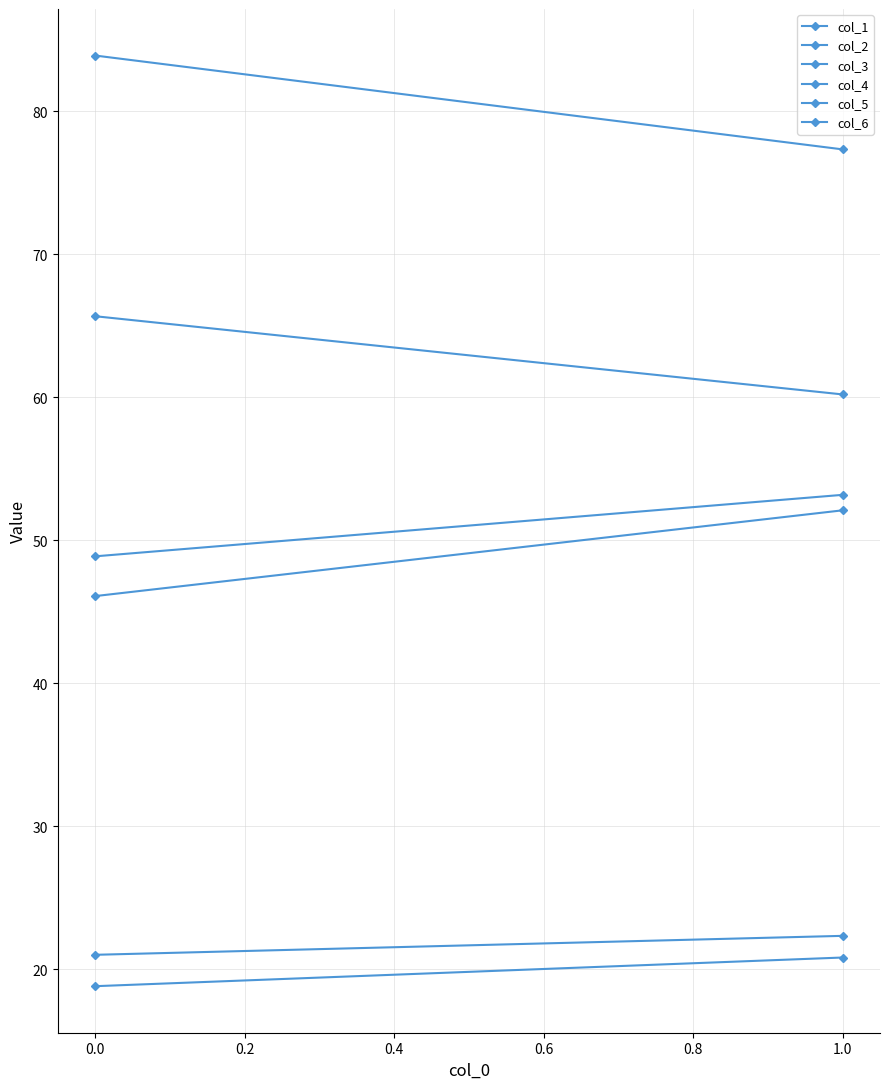

Count the number of categories in the chart.

2